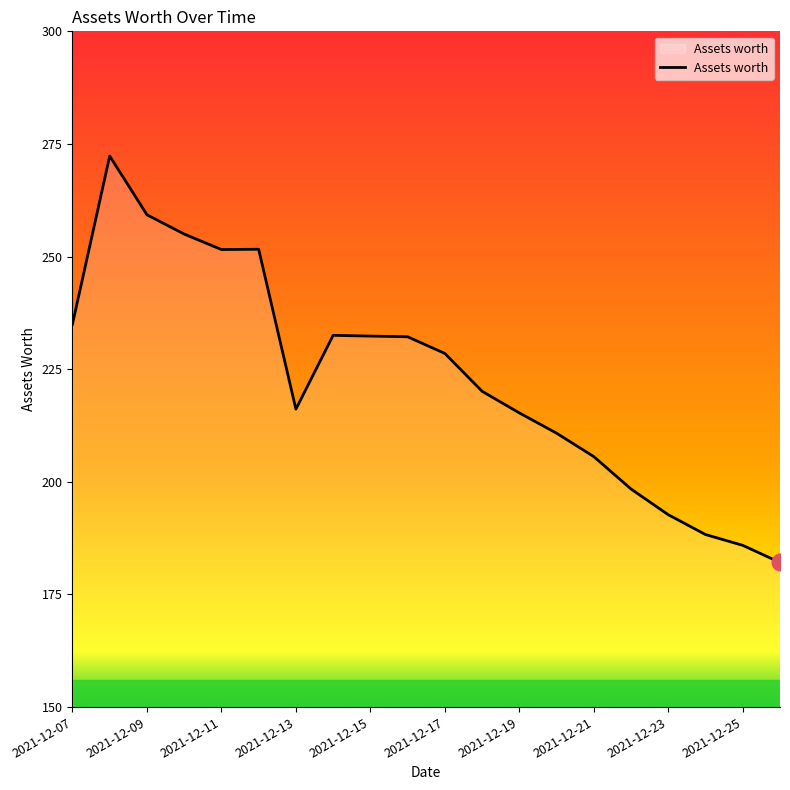

What is the minimum value shown in the chart?

182.1